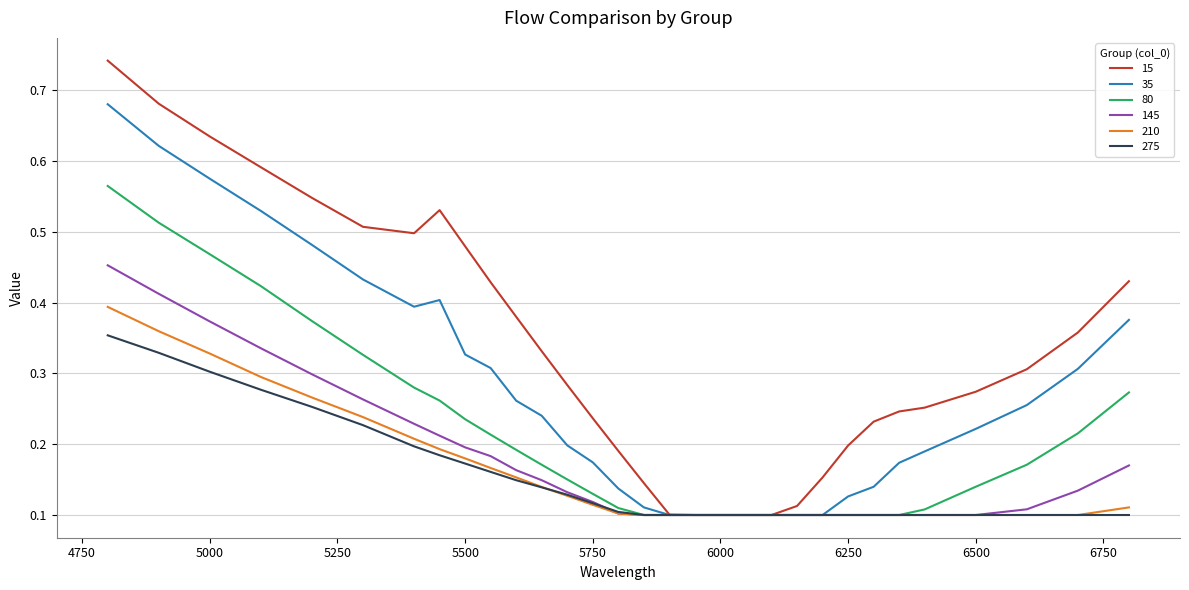

Is this an area chart (filled region under the line)?

No